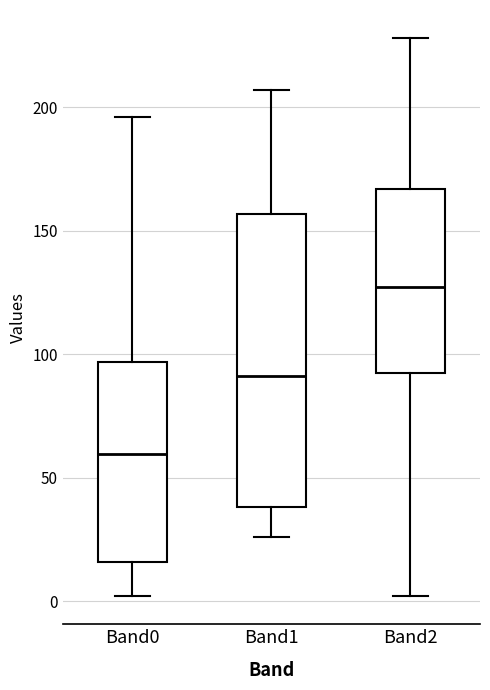

Reading left to right, read every box against the y-axis: the position of its median line, the range the box covers, and the ends of its whiskers. The values are not printed on the chart, so give them approximately, as read against the axis.

Band0: median 60, box 15 to 95, whiskers 0 to 195
Band1: median 90, box 40 to 155, whiskers 25 to 205
Band2: median 125, box 95 to 165, whiskers 0 to 230